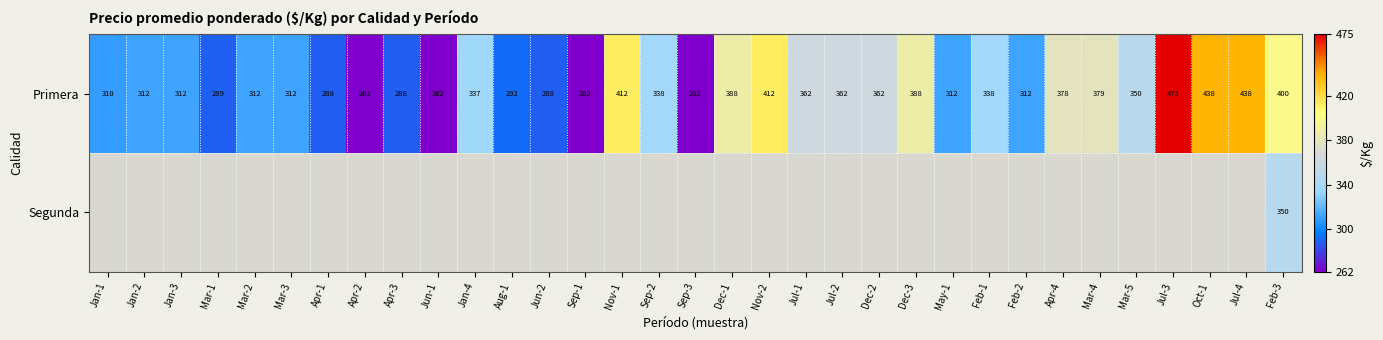

What is the sum of all Primera values?

11232